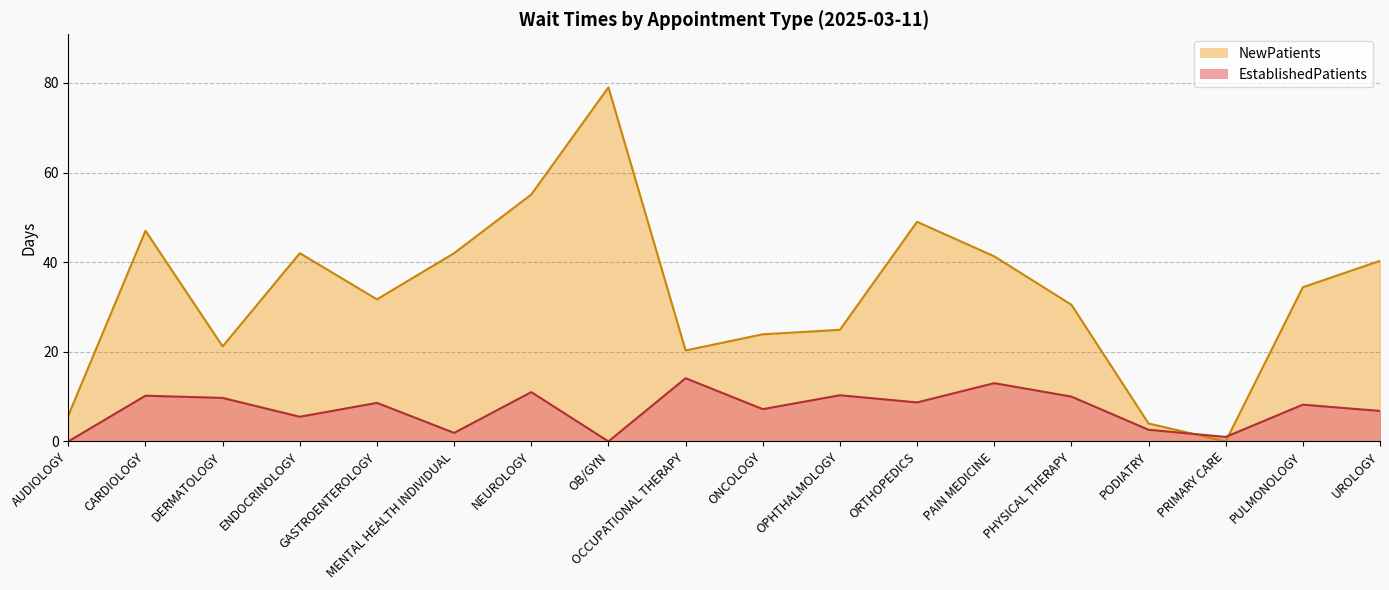

Reading left to right, list all the values displayed in this chart.

EstablishedPatients: AUDIOLOGY=0.0	CARDIOLOGY=10.2	DERMATOLOGY=9.7	ENDOCRINOLOGY=5.5	GASTROENTEROLOGY=8.6	MENTAL HEALTH INDIVIDUAL=1.9	NEUROLOGY=11.0	OB/GYN=0.0	OCCUPATIONAL THERAPY=14.1	ONCOLOGY=7.2	OPHTHALMOLOGY=10.3	ORTHOPEDICS=8.7	PAIN MEDICINE=13.0	PHYSICAL THERAPY=10.0	PODIATRY=2.6	PRIMARY CARE=1.0	PULMONOLOGY=8.2	UROLOGY=6.8
NewPatients: AUDIOLOGY=5.8	CARDIOLOGY=47.0	DERMATOLOGY=21.2	ENDOCRINOLOGY=42.0	GASTROENTEROLOGY=31.7	MENTAL HEALTH INDIVIDUAL=42.0	NEUROLOGY=55.1	OB/GYN=79.0	OCCUPATIONAL THERAPY=20.3	ONCOLOGY=23.9	OPHTHALMOLOGY=24.9	ORTHOPEDICS=49.0	PAIN MEDICINE=41.3	PHYSICAL THERAPY=30.5	PODIATRY=4.0	PRIMARY CARE=0.0	PULMONOLOGY=34.4	UROLOGY=40.3